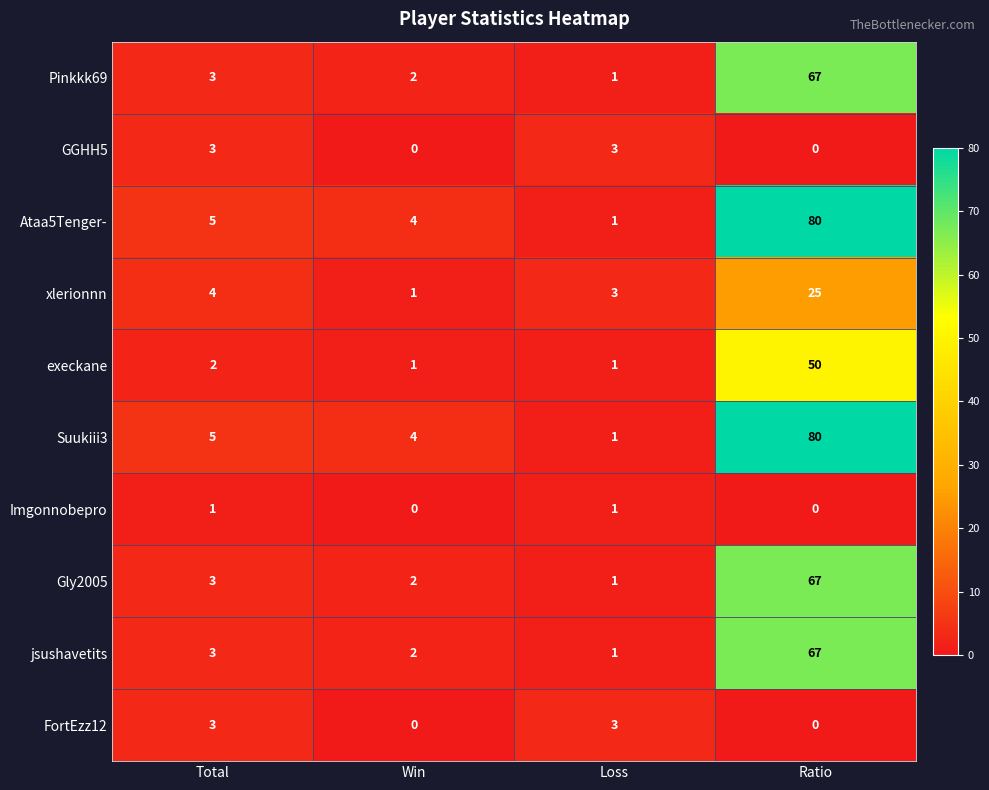

What is the maximum value shown in the chart?

80